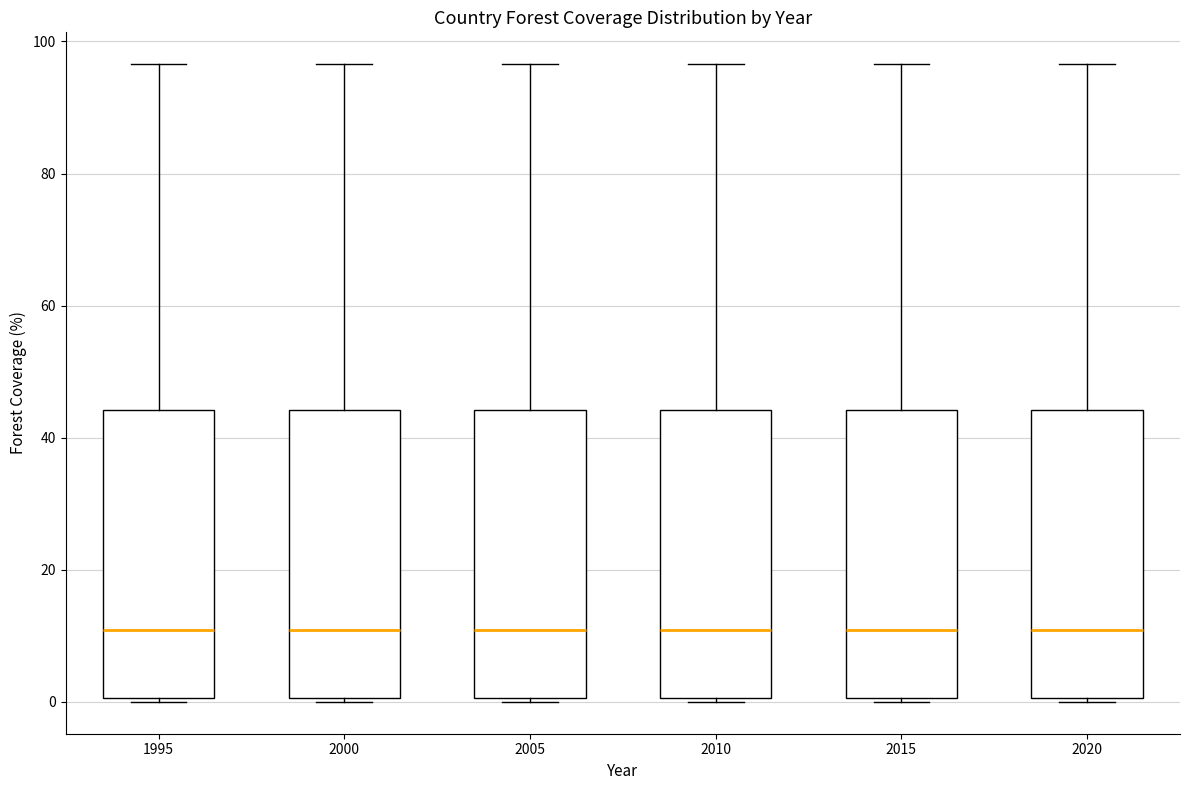

Reading left to right, transcribe this box plot: for each box, give where its median line is, the range the box spans, and where its two whiskers end, as read against the y-axis. The values are not printed on the chart, so give them approximately, as read against the axis.

1995: median 10, box 0 to 44, whiskers 0 (just below the box's lower edge) to 96
2000: median 10, box 0 to 44, whiskers 0 (just below the box's lower edge) to 96
2005: median 10, box 0 to 44, whiskers 0 (just below the box's lower edge) to 96
2010: median 10, box 0 to 44, whiskers 0 (just below the box's lower edge) to 96
2015: median 10, box 0 to 44, whiskers 0 (just below the box's lower edge) to 96
2020: median 10, box 0 to 44, whiskers 0 (just below the box's lower edge) to 96